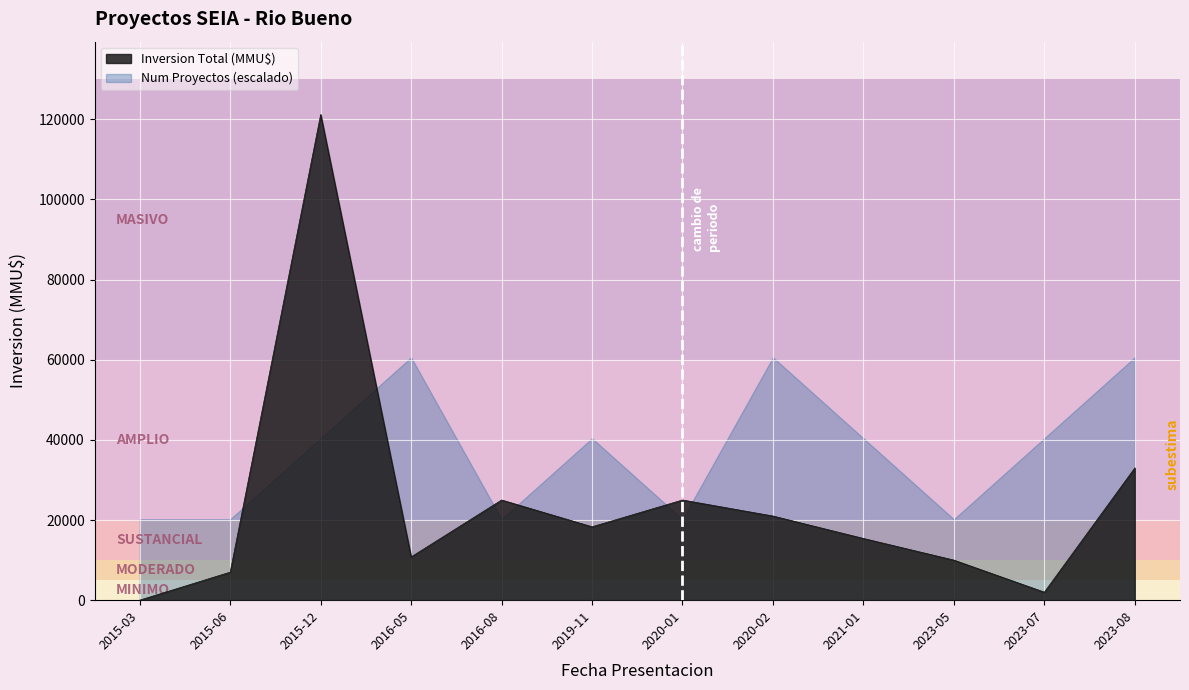

What is the change in value from 2020-01 to 2020-02?

-4000